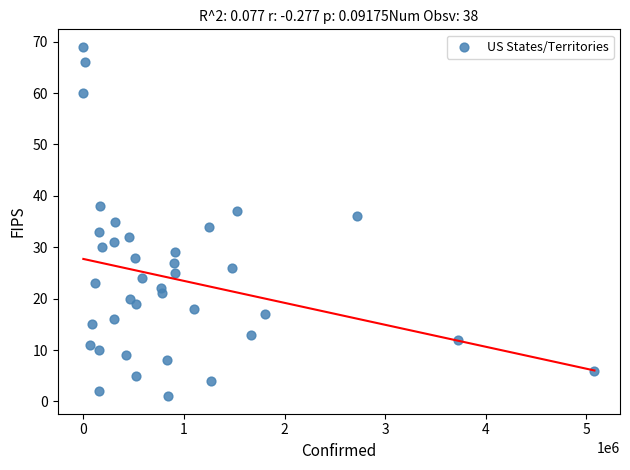

What is the range of X values (max minus min)?

5081224